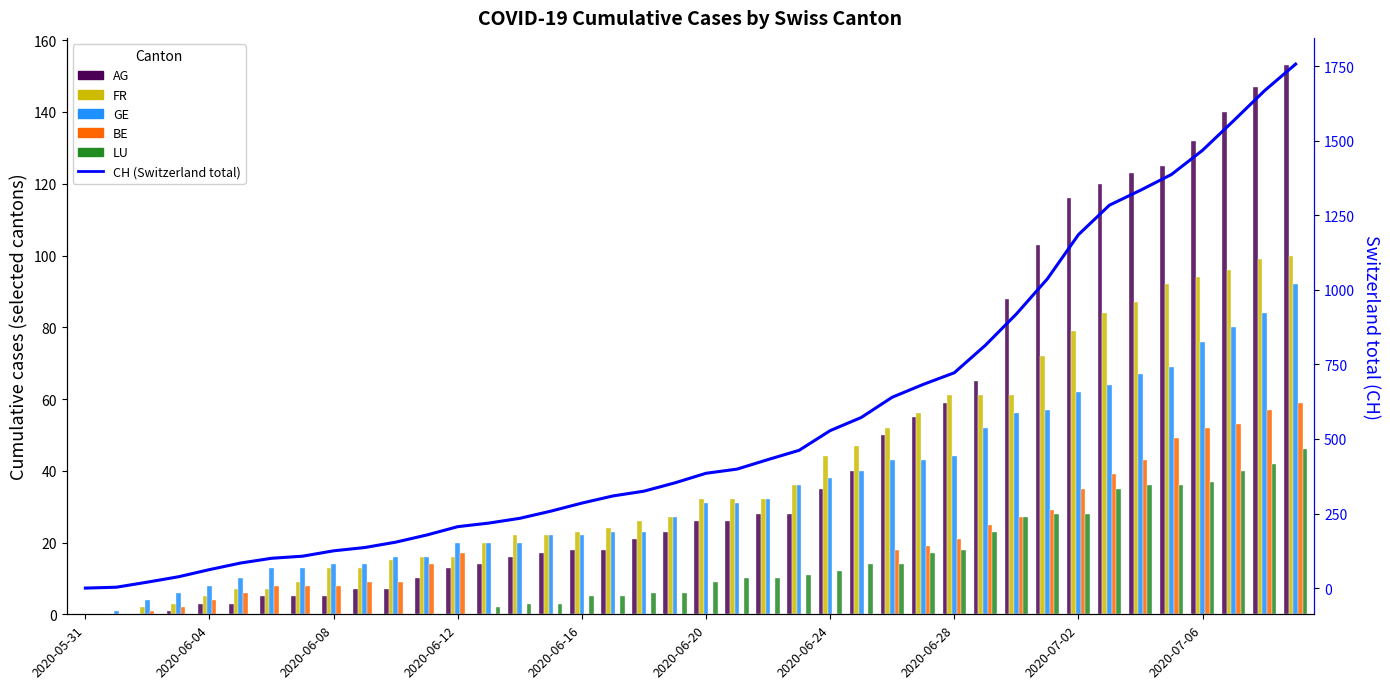

How many data points in GE are above 31?

18